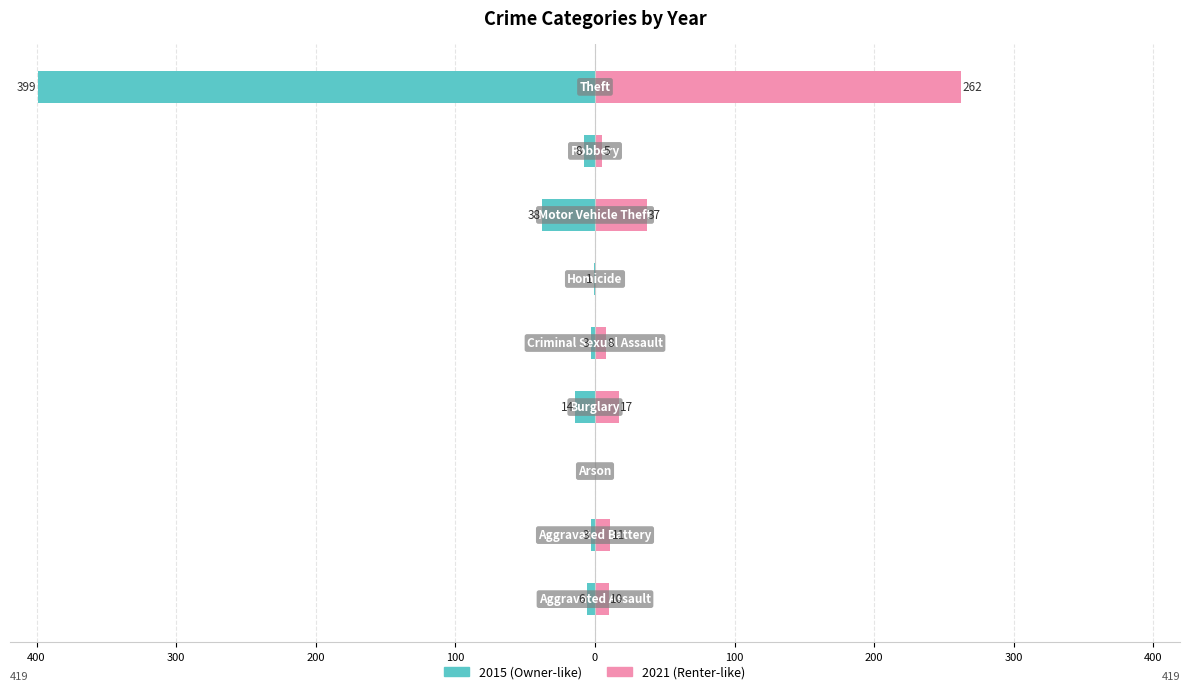

At Homicide, list the series in order from smallest to largest.

2015, 2021